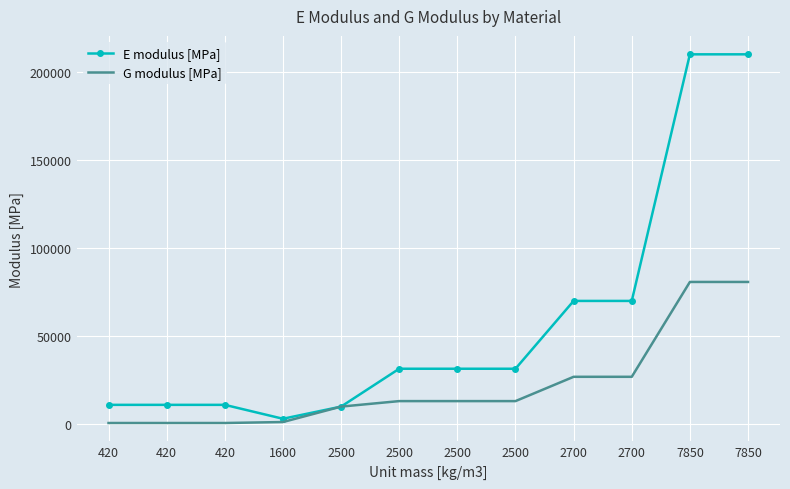

True or false: E modulus [MPa] and G modulus [MPa] cross at least once.

False